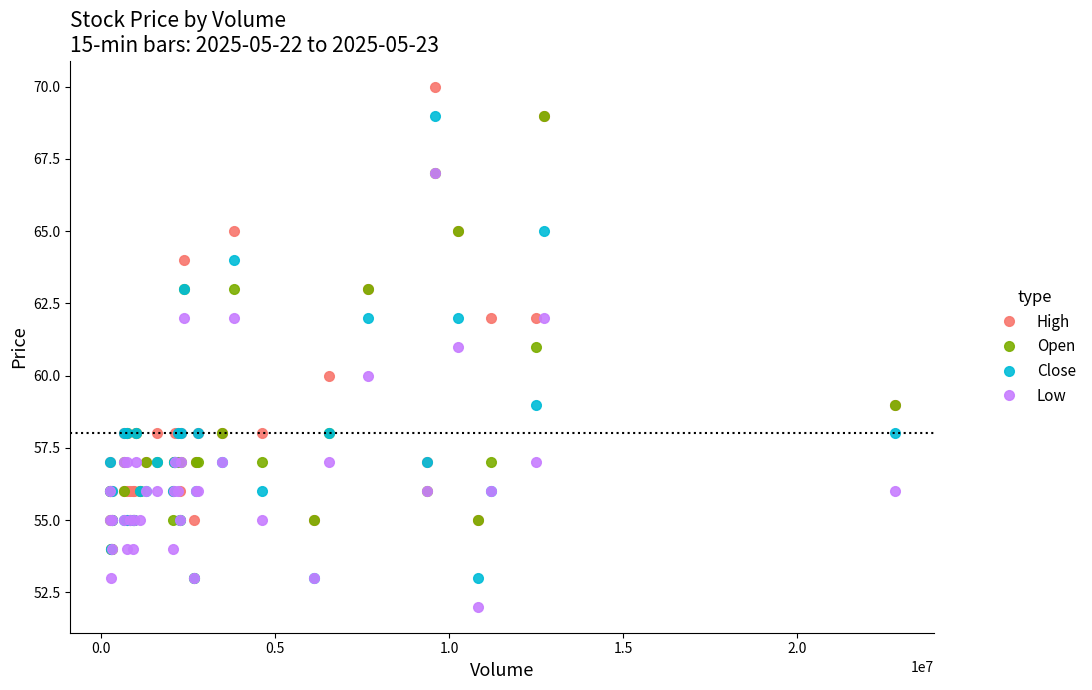

What is the minimum value shown in the chart?

52